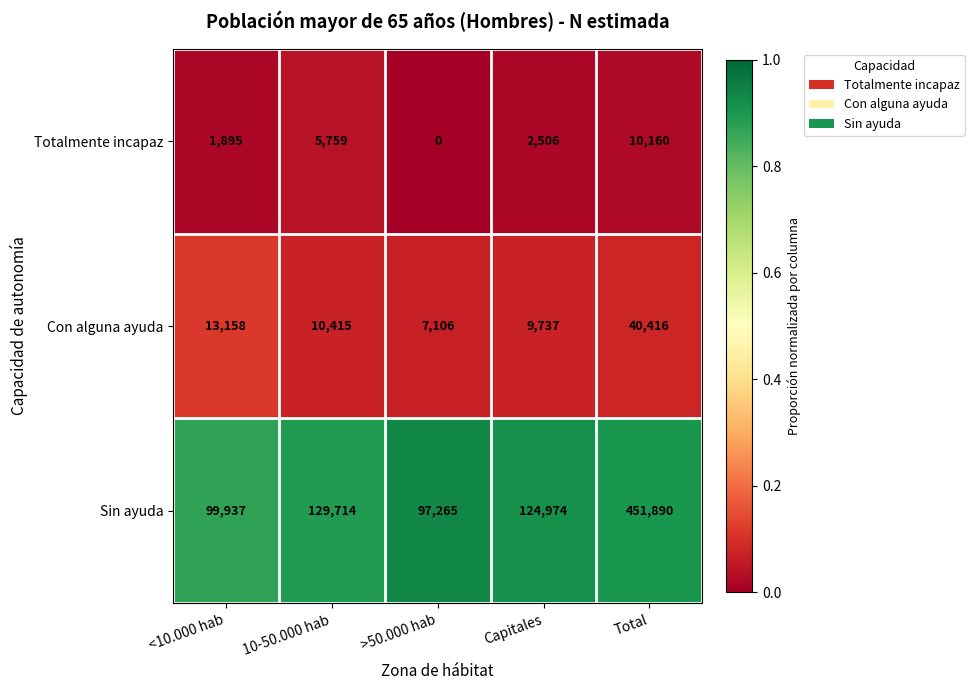

Which series has the widest spread of values?

Sin ayuda